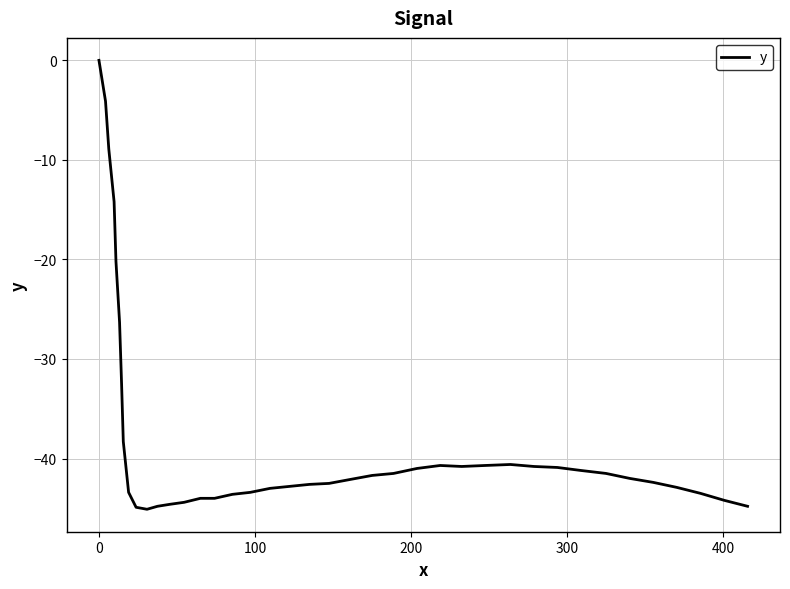

What is the smallest value displayed?

-45.1